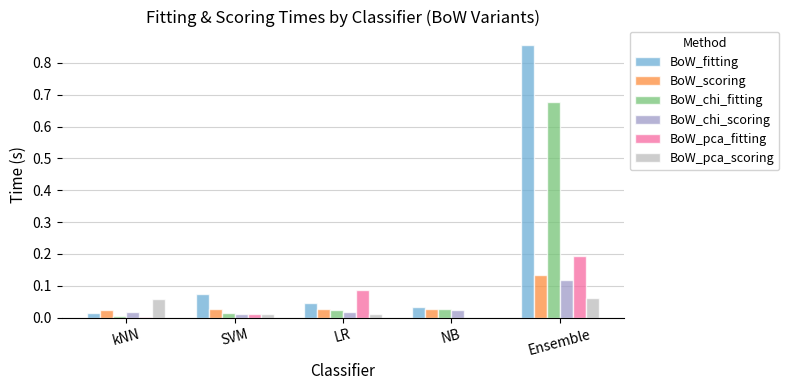

Which category has the highest value in the BoW_scoring series?

Ensemble